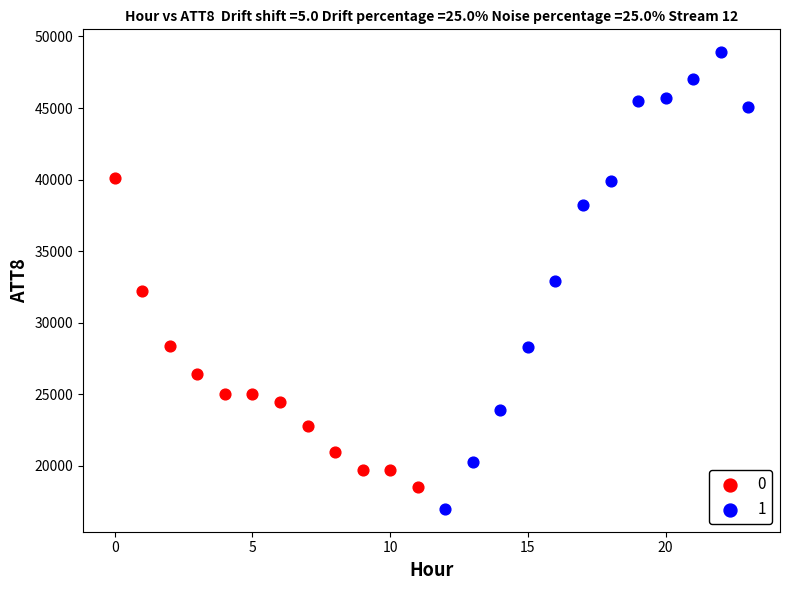

Which series reaches the maximum Y coordinate?

1